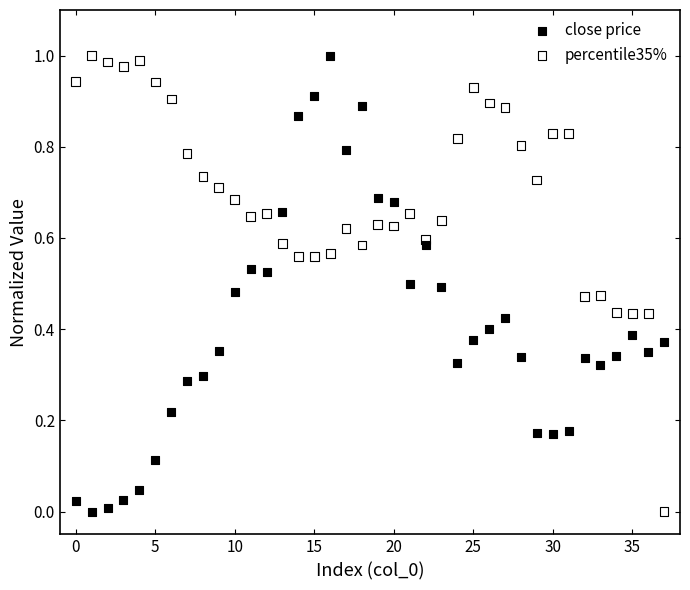

What are all the series names shown in the legend?

close price, percentile35%